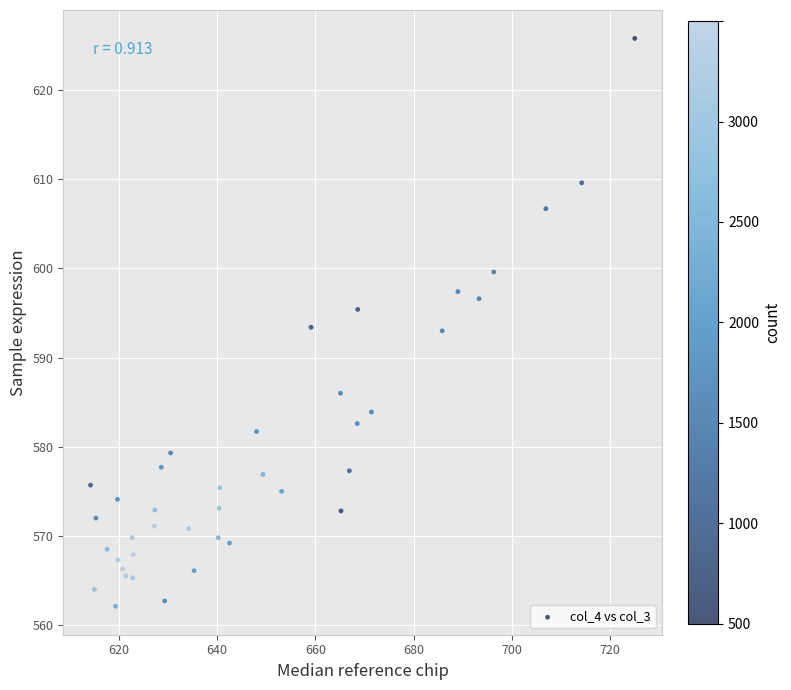

What is the range of Y values (max minus min)?

63.7